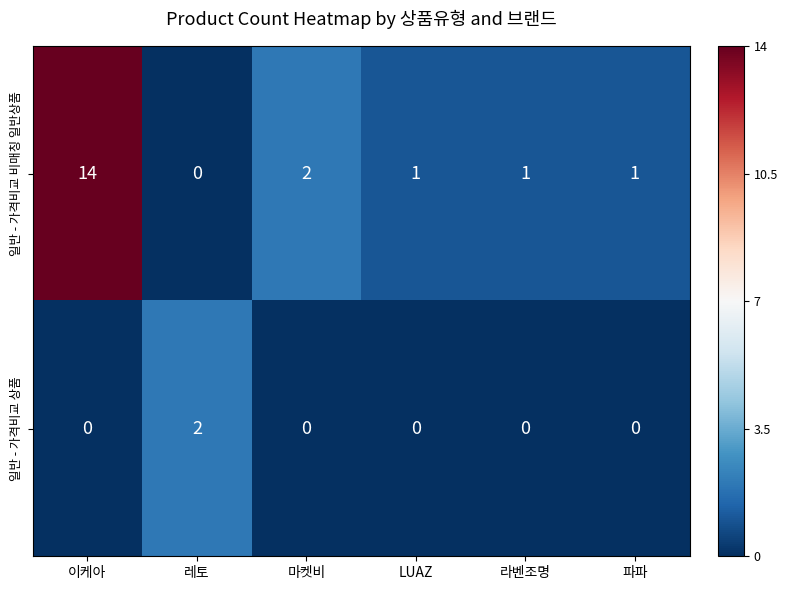

Where is 일반 - 가격비교 비매칭 일반상품 nearest to the value 7?

마켓비